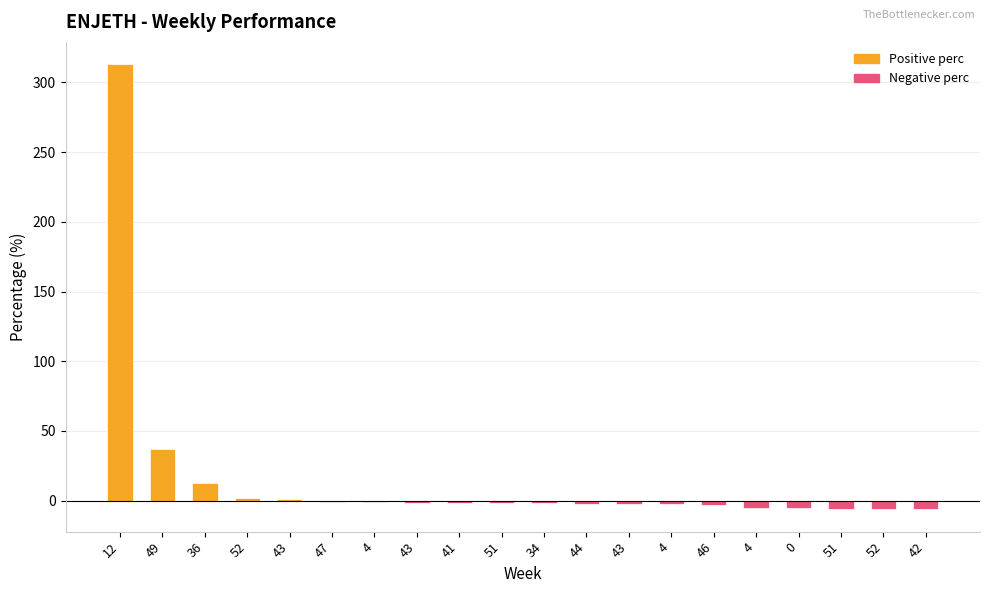

Which category has the highest value in the Negative perc series?

12